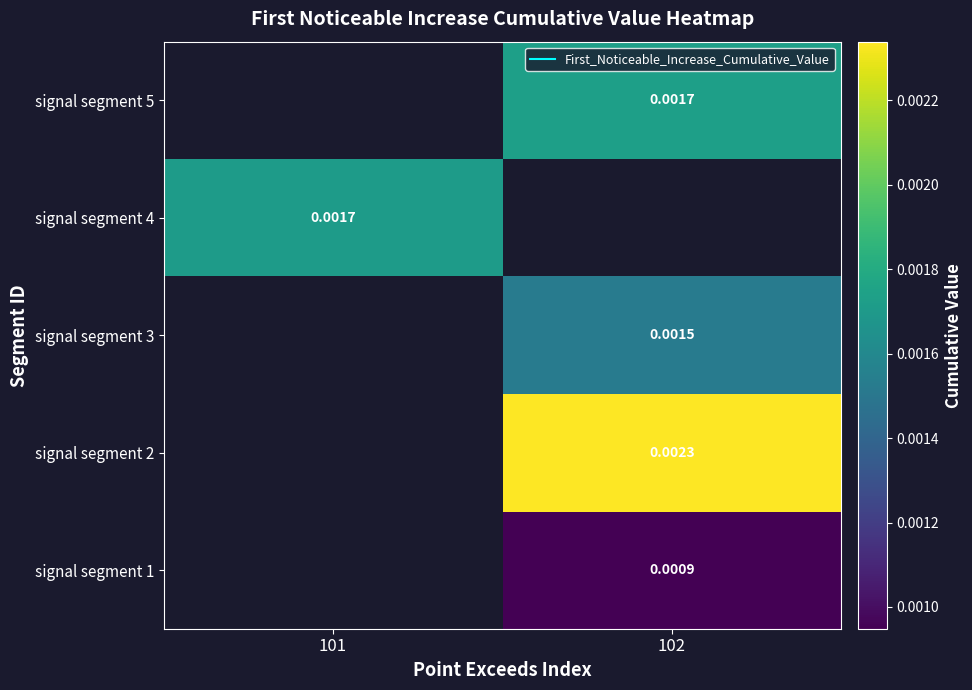

How many series are shown in this chart?

5